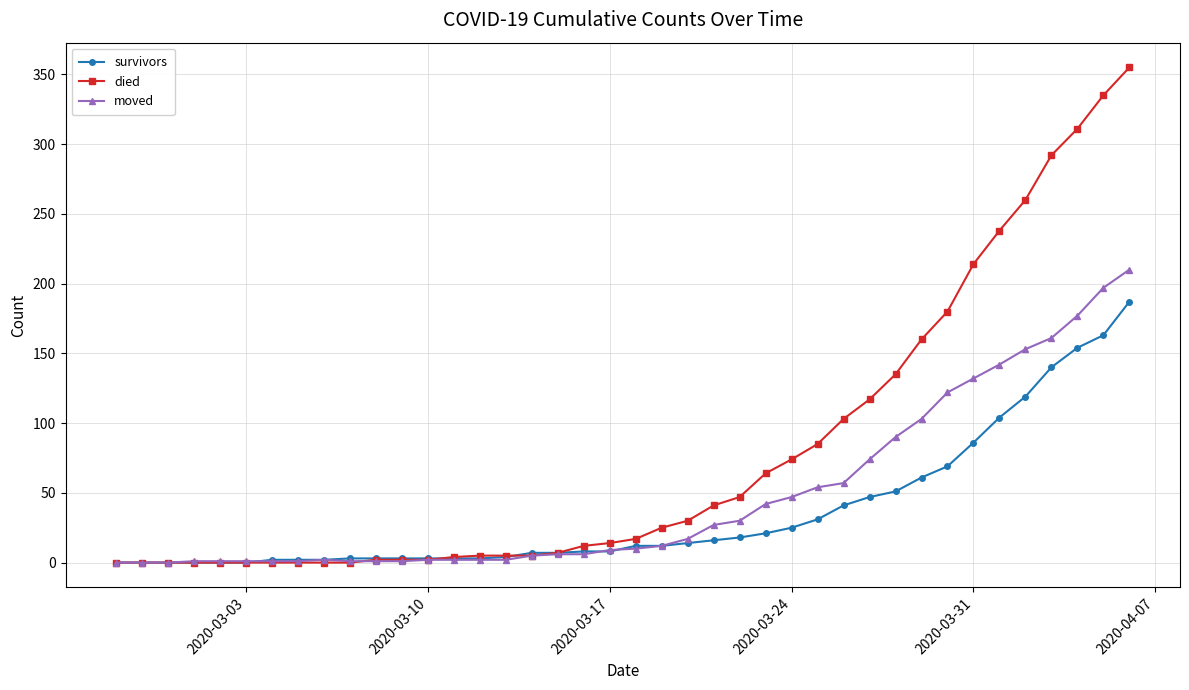

Which series has the largest total across all categories?

died